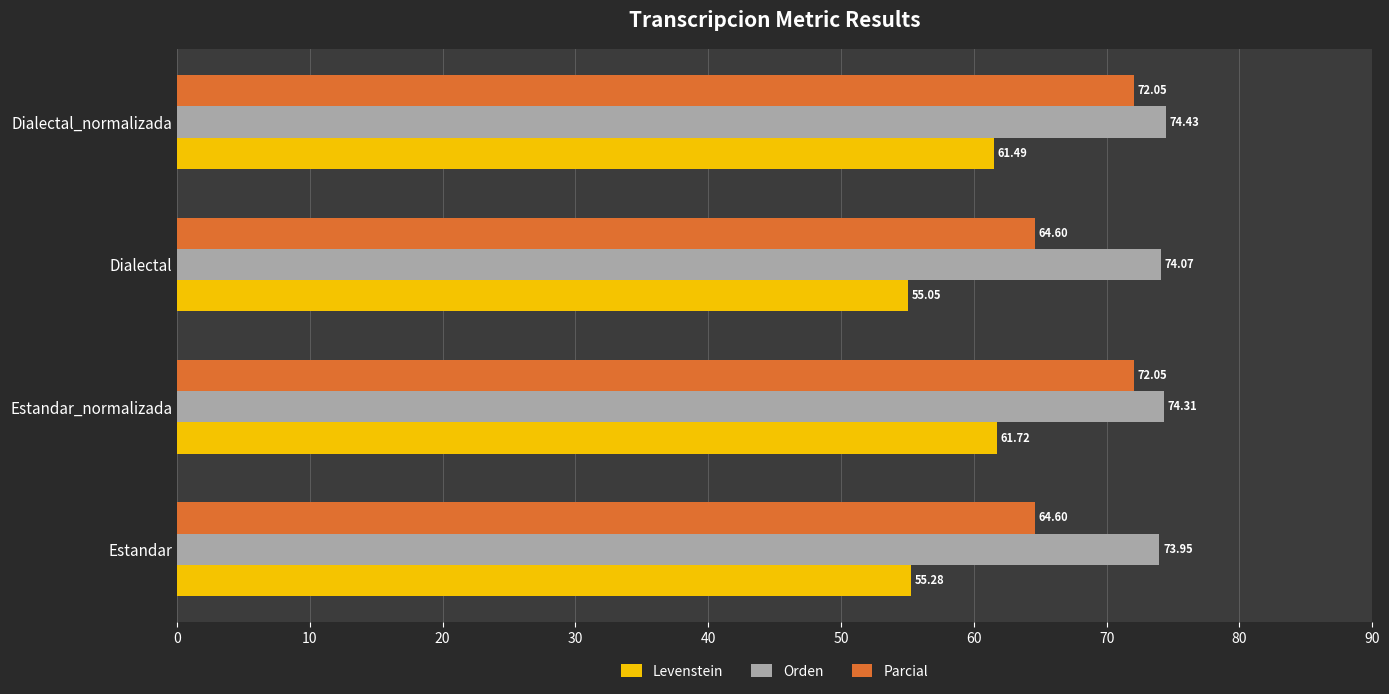

How many distinct data groups are displayed?

3